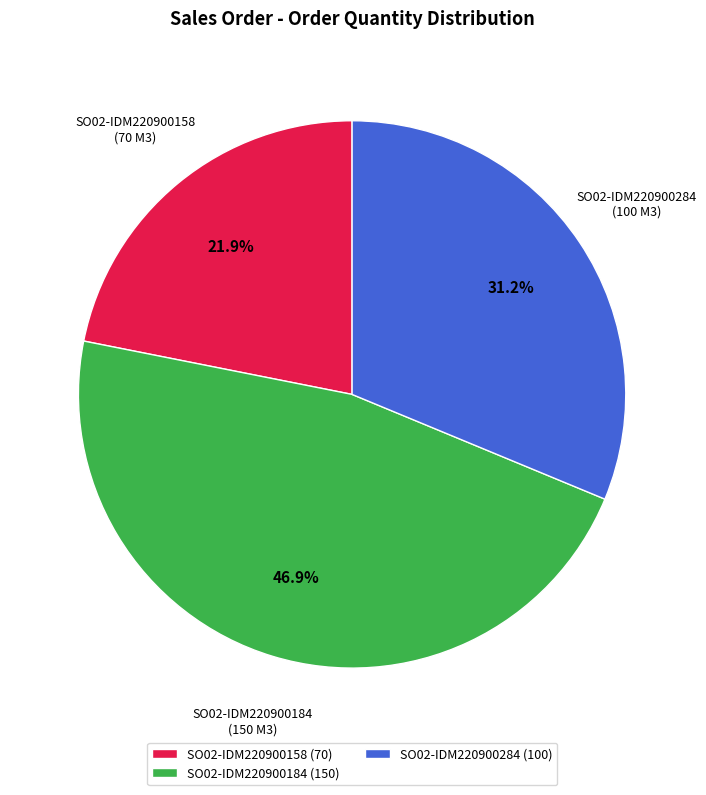

Does any single category account for the majority?

No